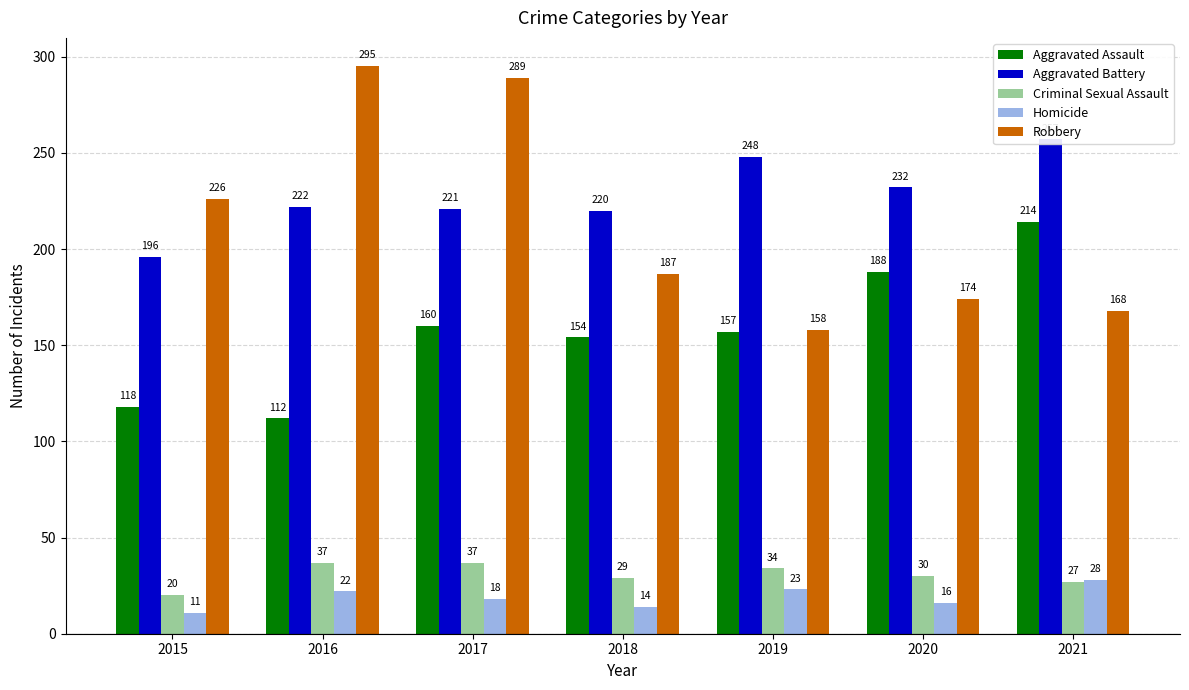

Where does the Homicide series first go above 18?

2016